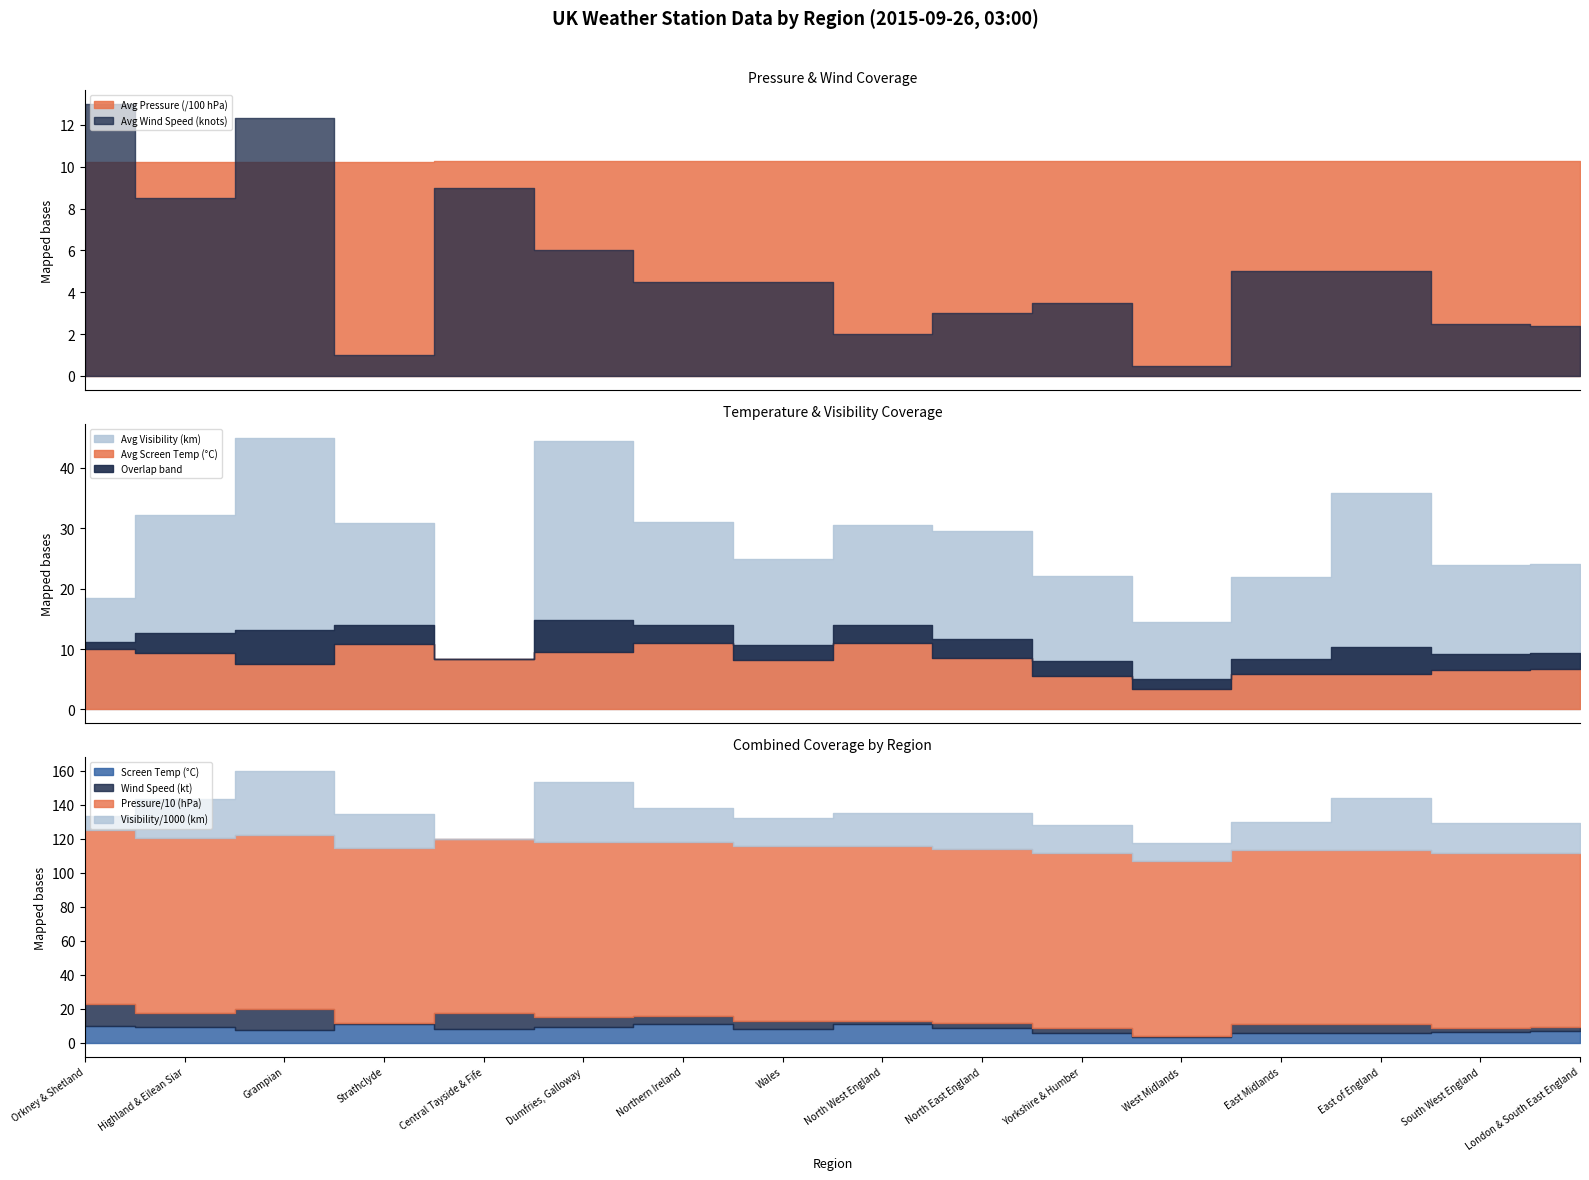

List the labels in order of Avg Screen Temp value, smallest first.

11, 10, 12, 13, 14, 15, 2, 7, 4, 9, 1, 5, 0, 3, 6, 8